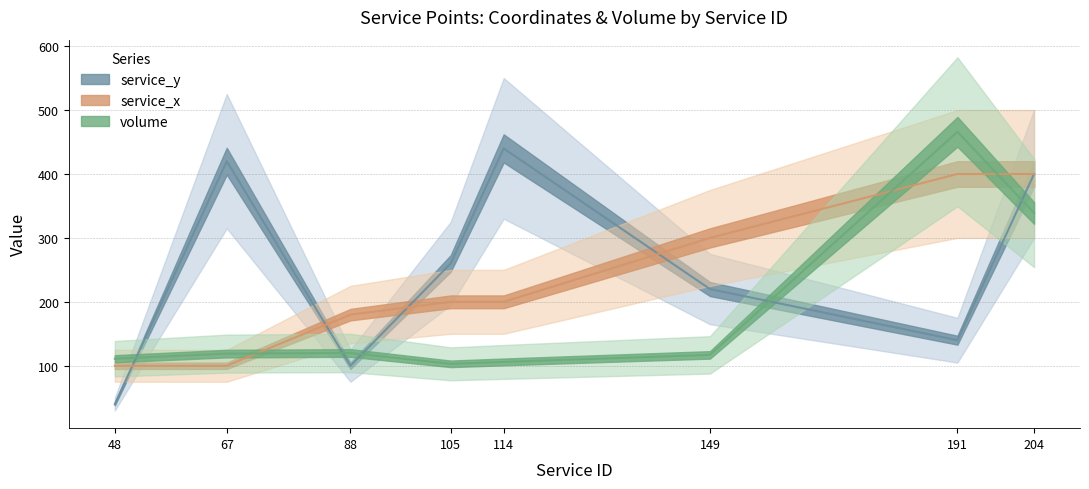

Where is service_x nearest to the value 250?

105